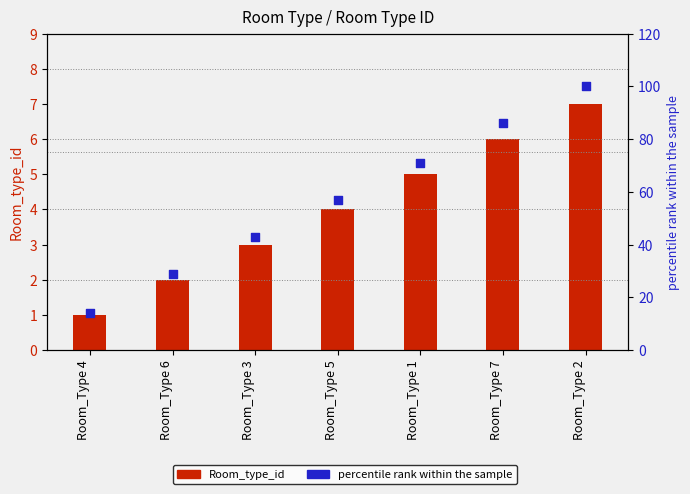

At which category is the sum across all series the highest?

Room_Type 2